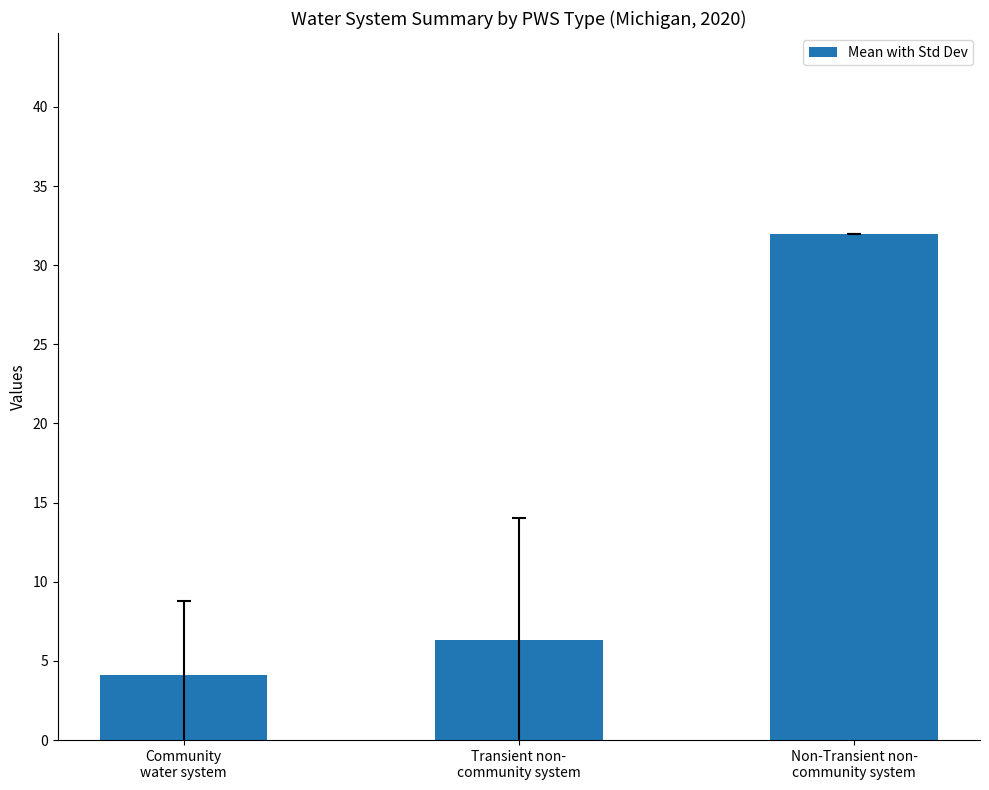

The value at Transient non-
community system is 2.4. True or false?

False